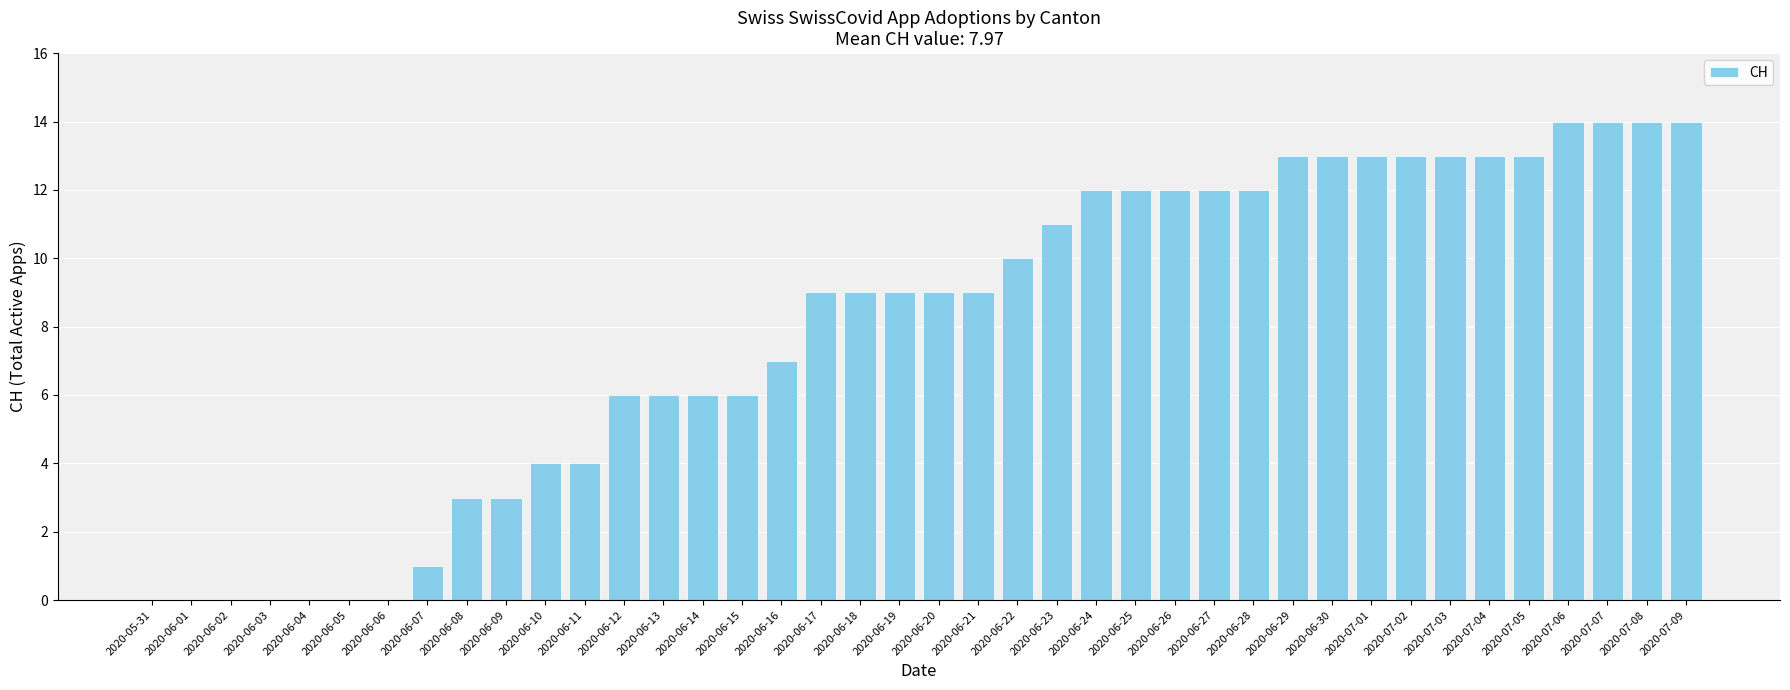

True or false: the data shows 13 at 2020-07-02.

True